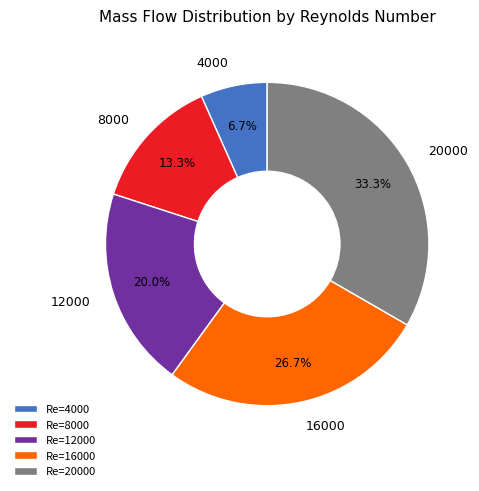

To the nearest percent, what is the average slice percentage?

20%